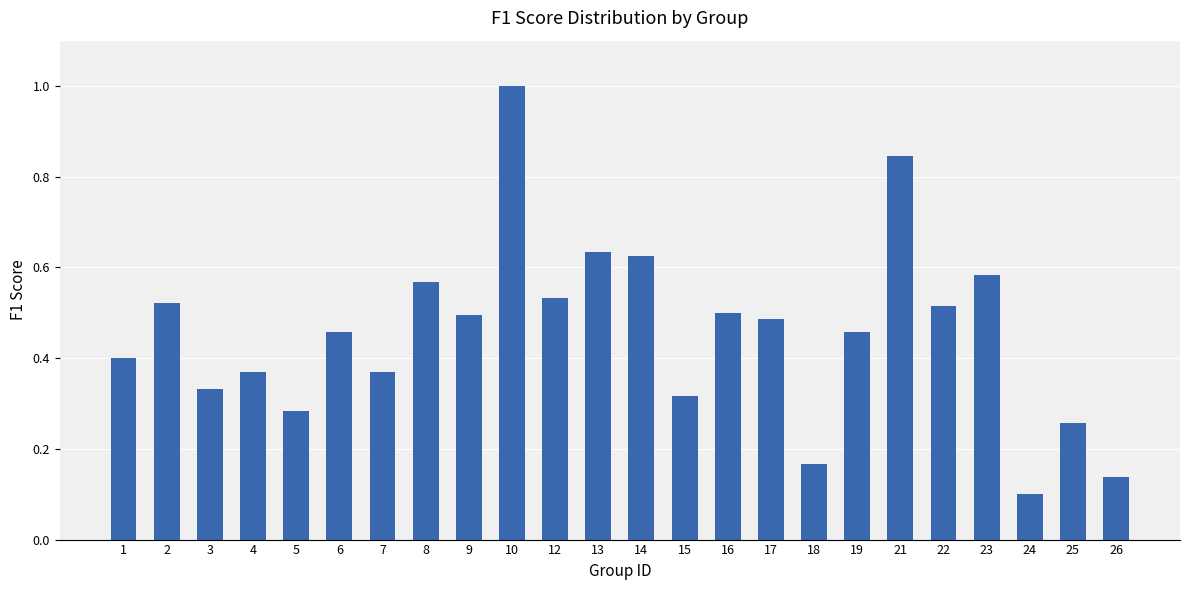

Count the values in the range 0 to 1.

24